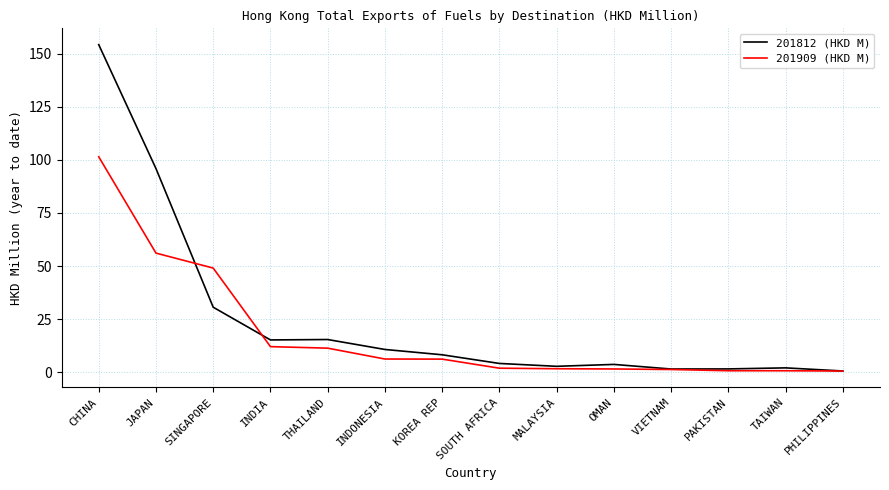

What is the average value of the 201812 (HKD M) series?

24.8